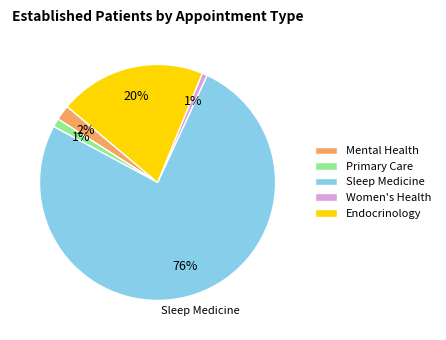

Does any single category account for the majority?

Yes